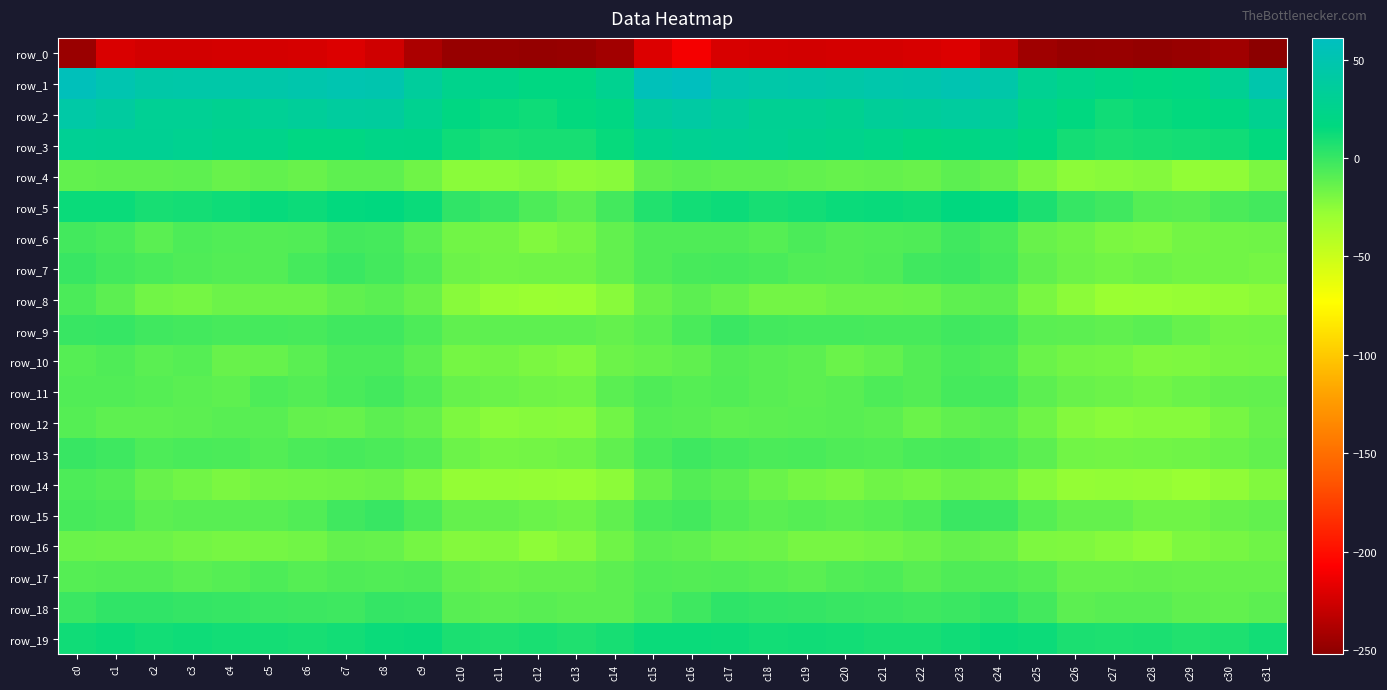

Which series has the largest range (max minus min)?

row_1